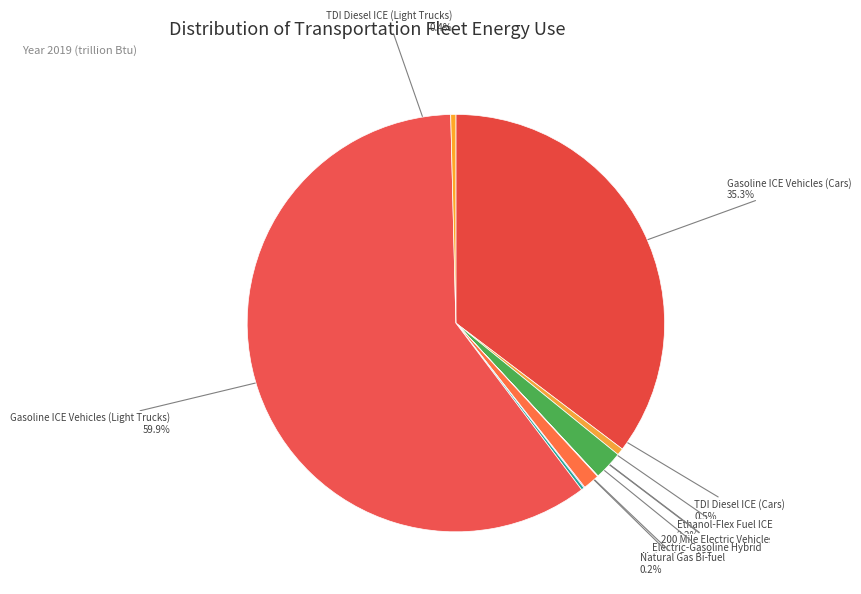

To the nearest percent, what is the difference between the largest and smallest slice percentages?

60%